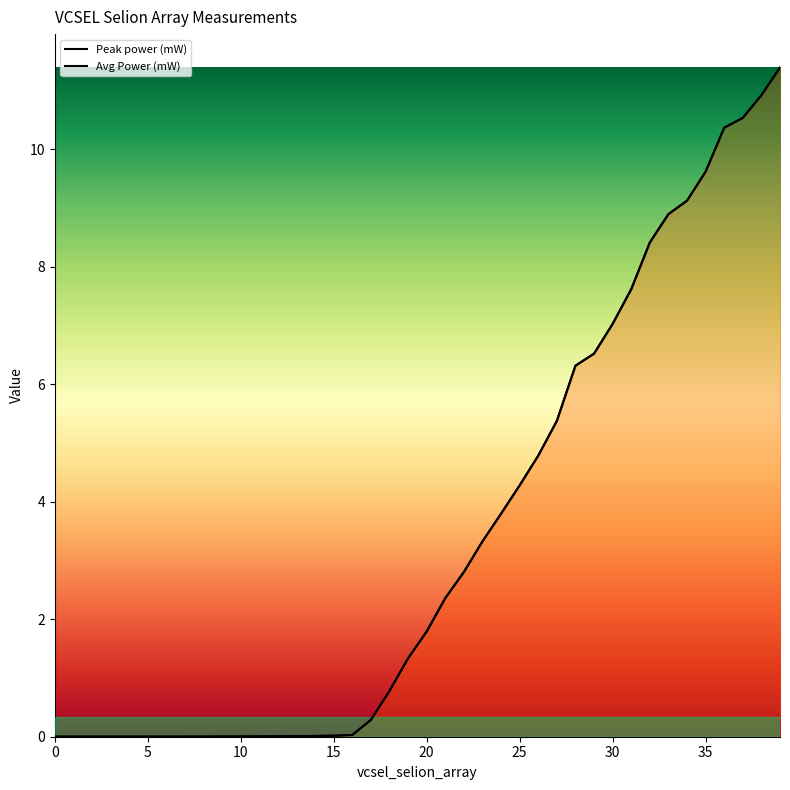

Where does the Peak power (mW) series first go above 1?

19